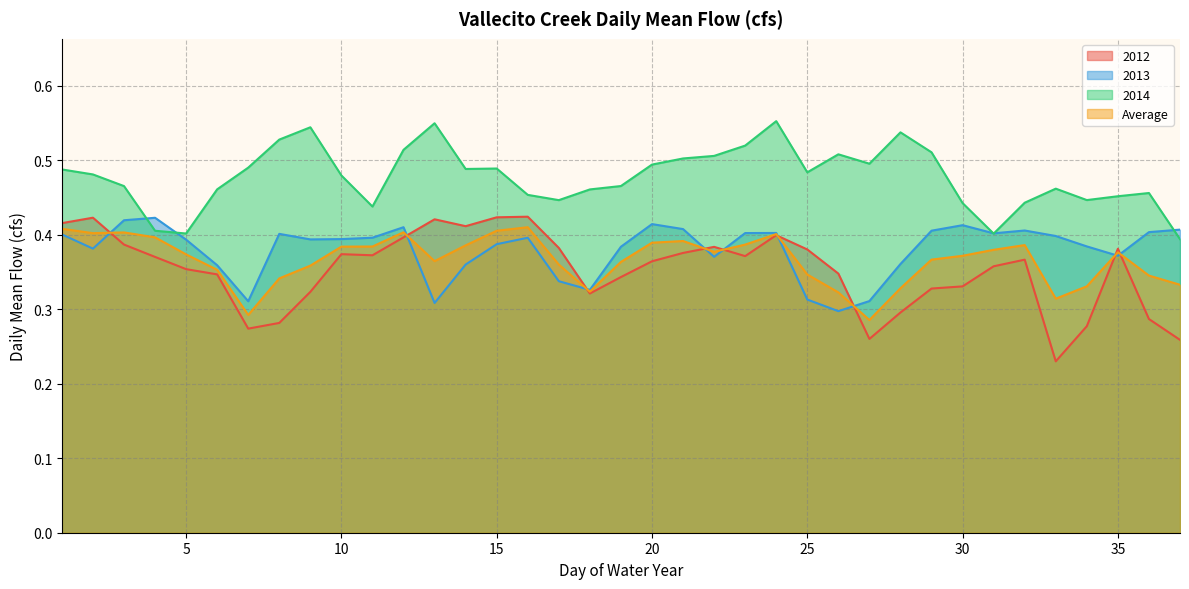

At which label is 2014 closest to 0?

37